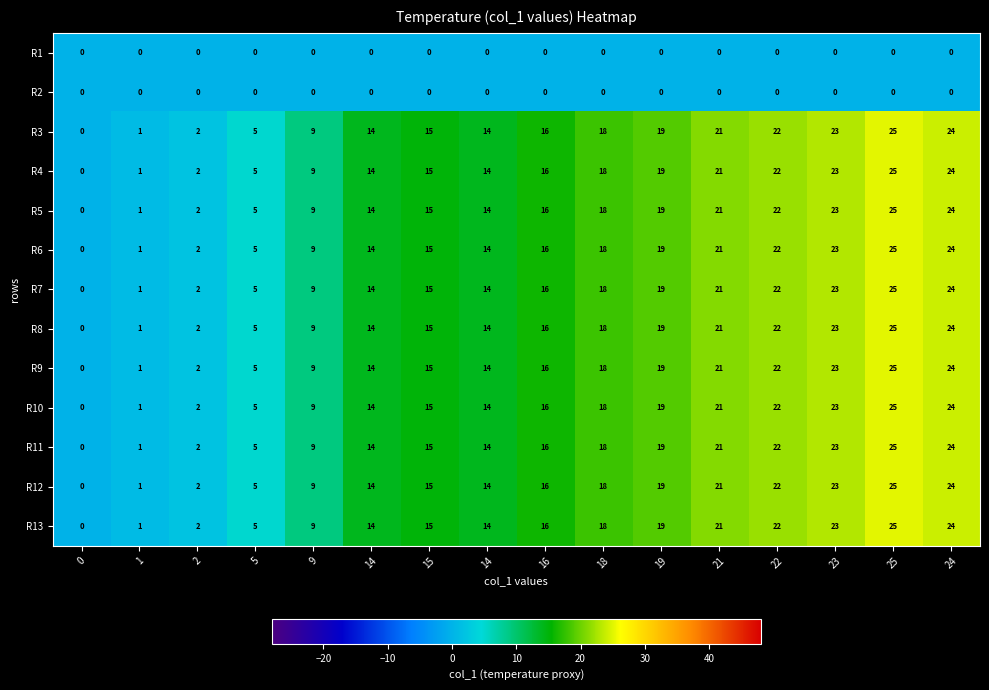

What is the difference between the highest and lowest values at 14?

14